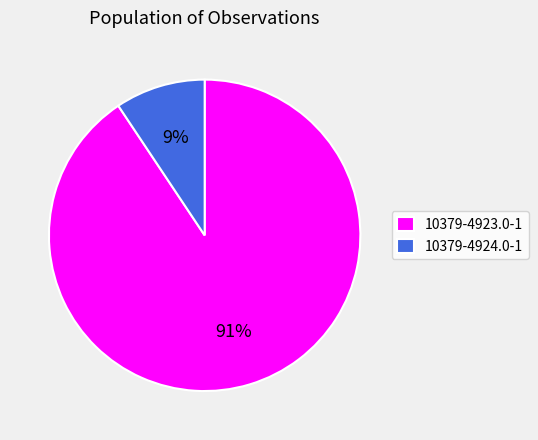

Which slice is the smallest?

10379-4924.0-1